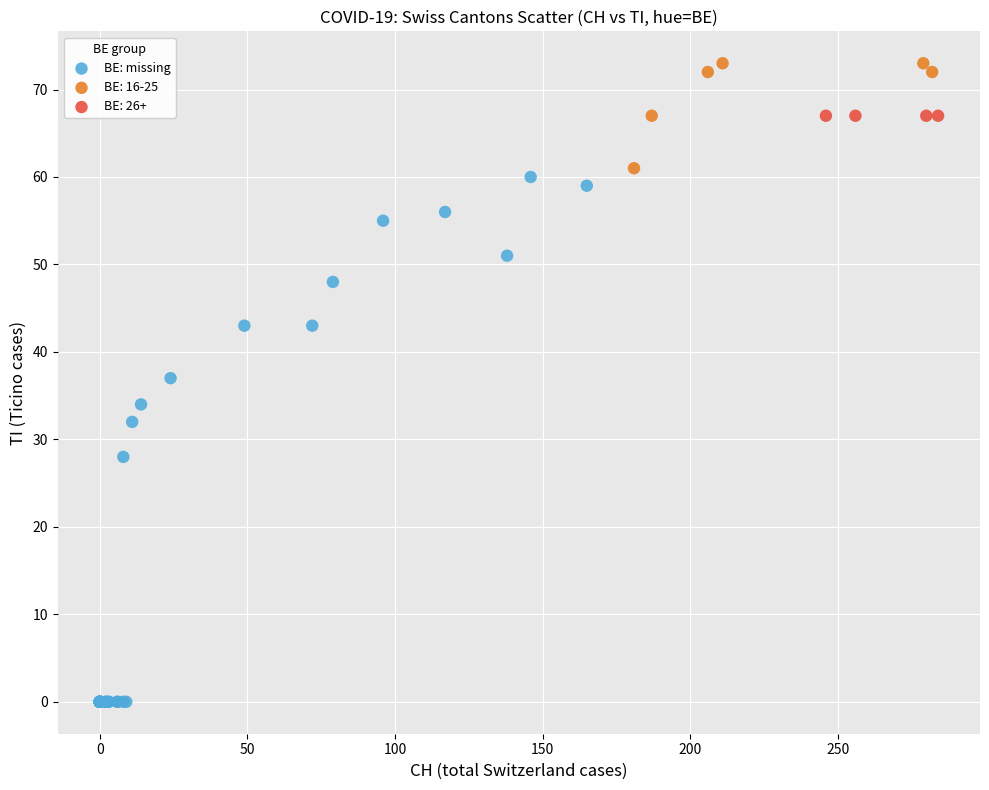

Which series reaches the minimum Y coordinate?

BE: missing